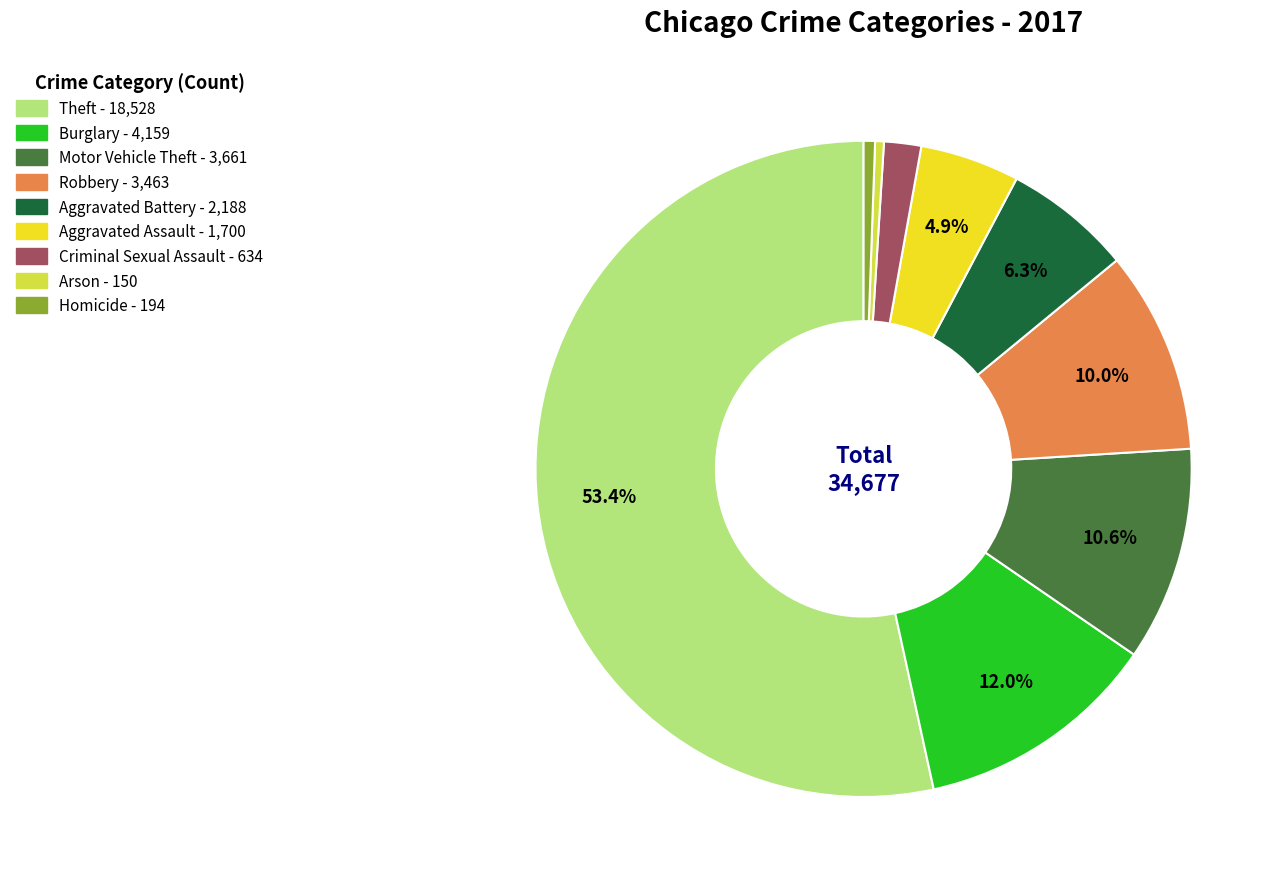

The Homicide slice represents 7% of the pie. True or false?

False